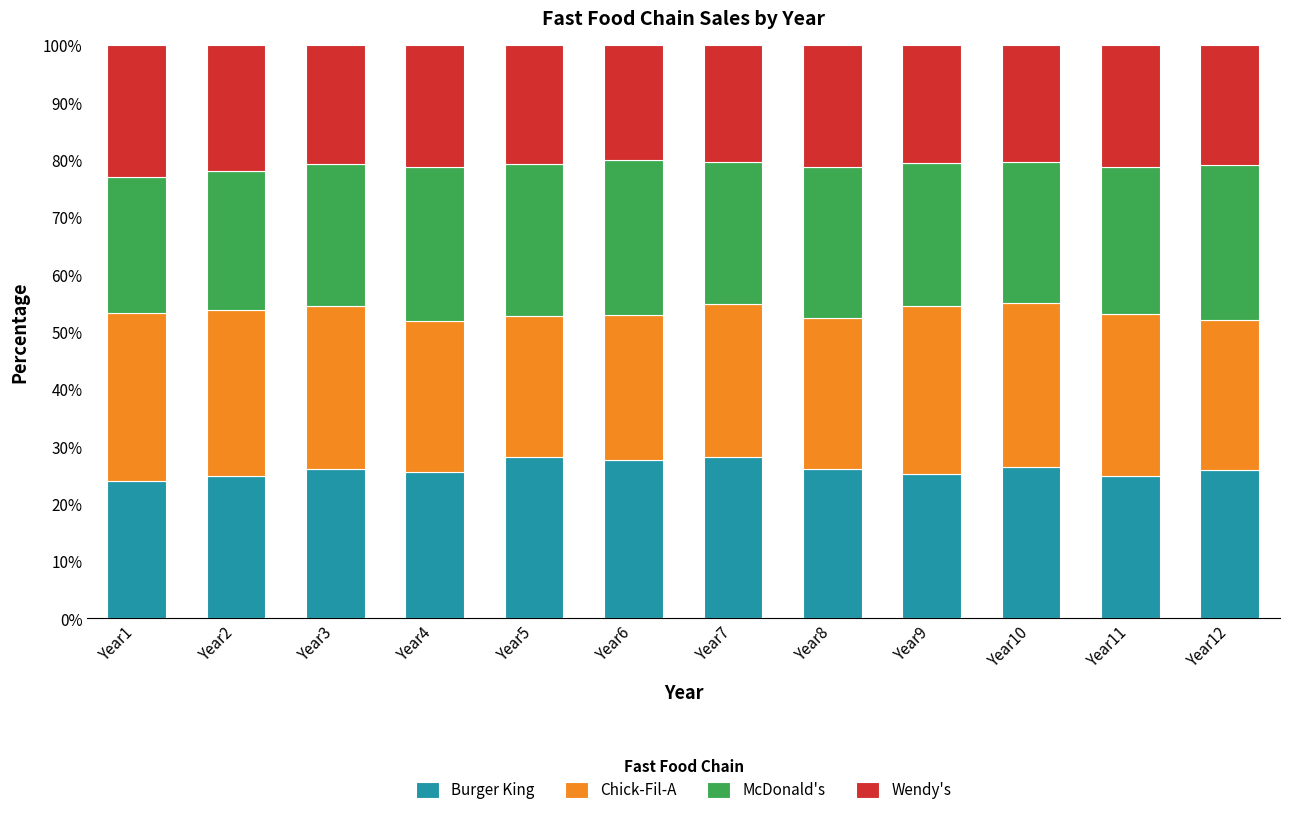

What is the total value across all series at Year8?

100.0